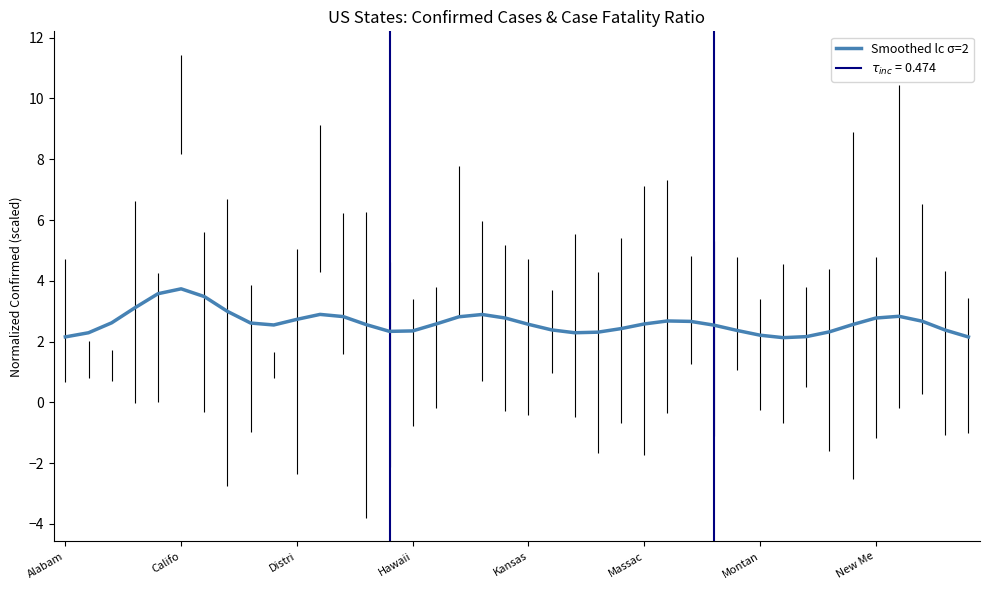

The value of Smoothed lc σ=2 at Alabam is 1.2. True or false?

False